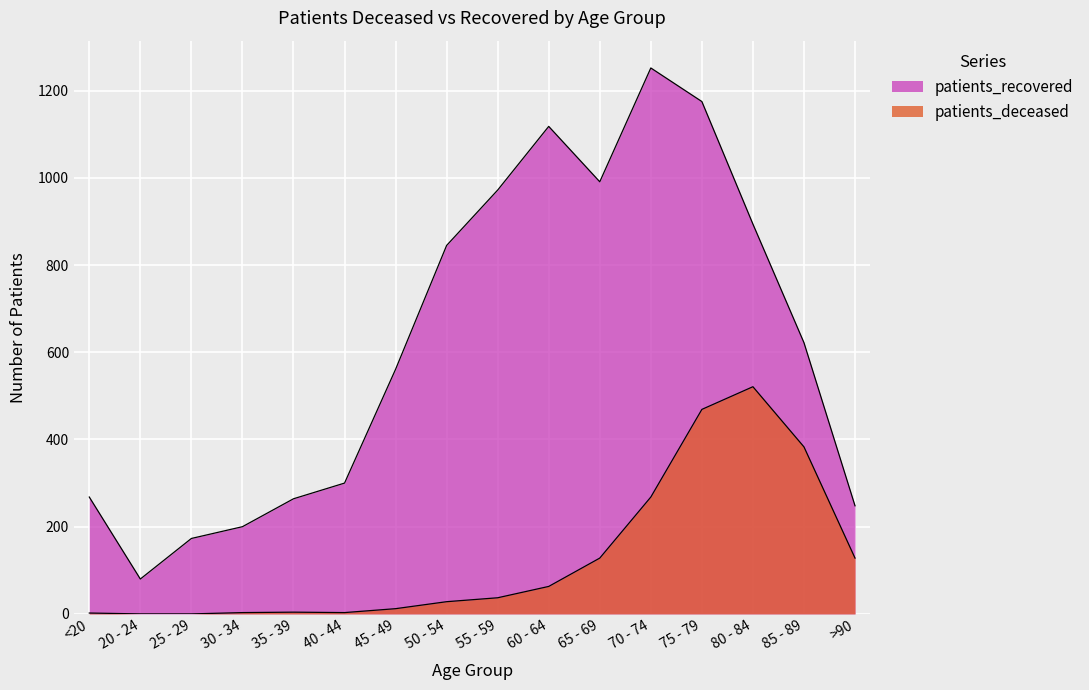

Does the chart display data point markers on the line(s)?

No